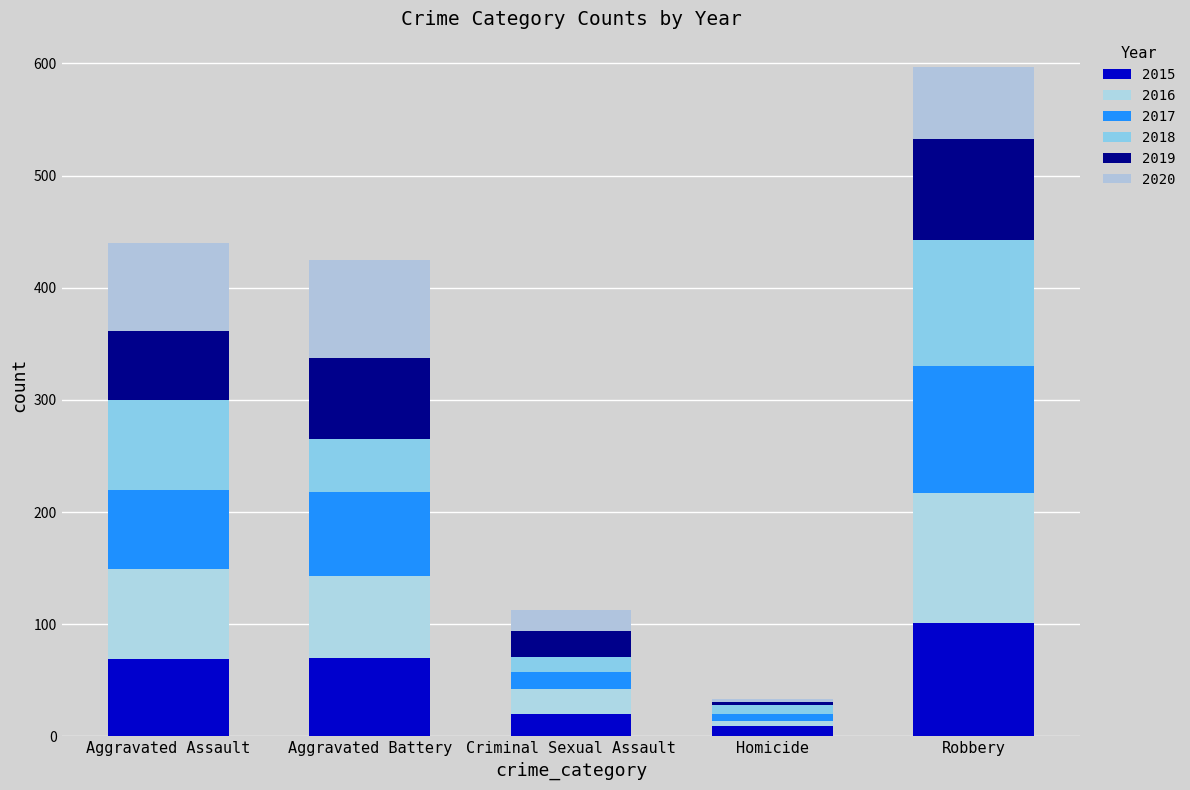

At Robbery, list the series in order from largest to smallest.

2016, 2017, 2018, 2015, 2019, 2020